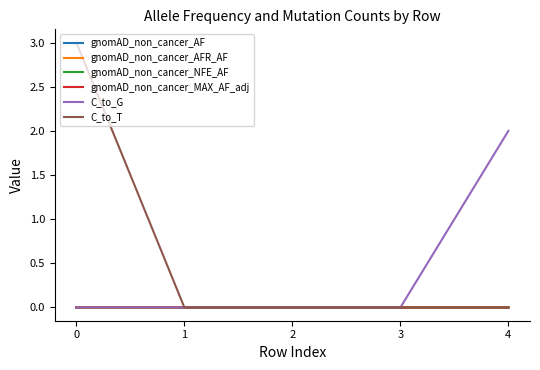

Is it true that gnomAD_non_cancer_NFE_AF equals 0.0 at 0?

True